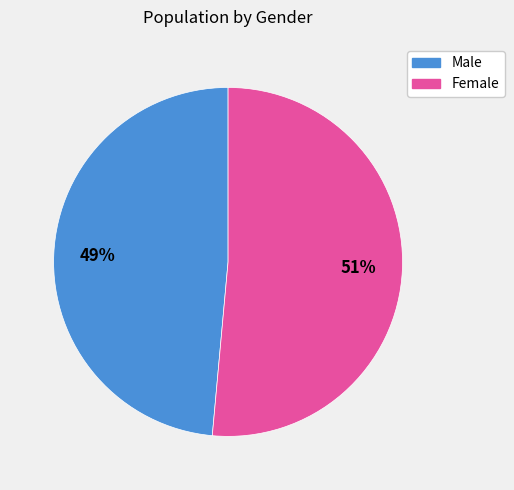

To the nearest percent, what percentage of the pie is Female?

51%